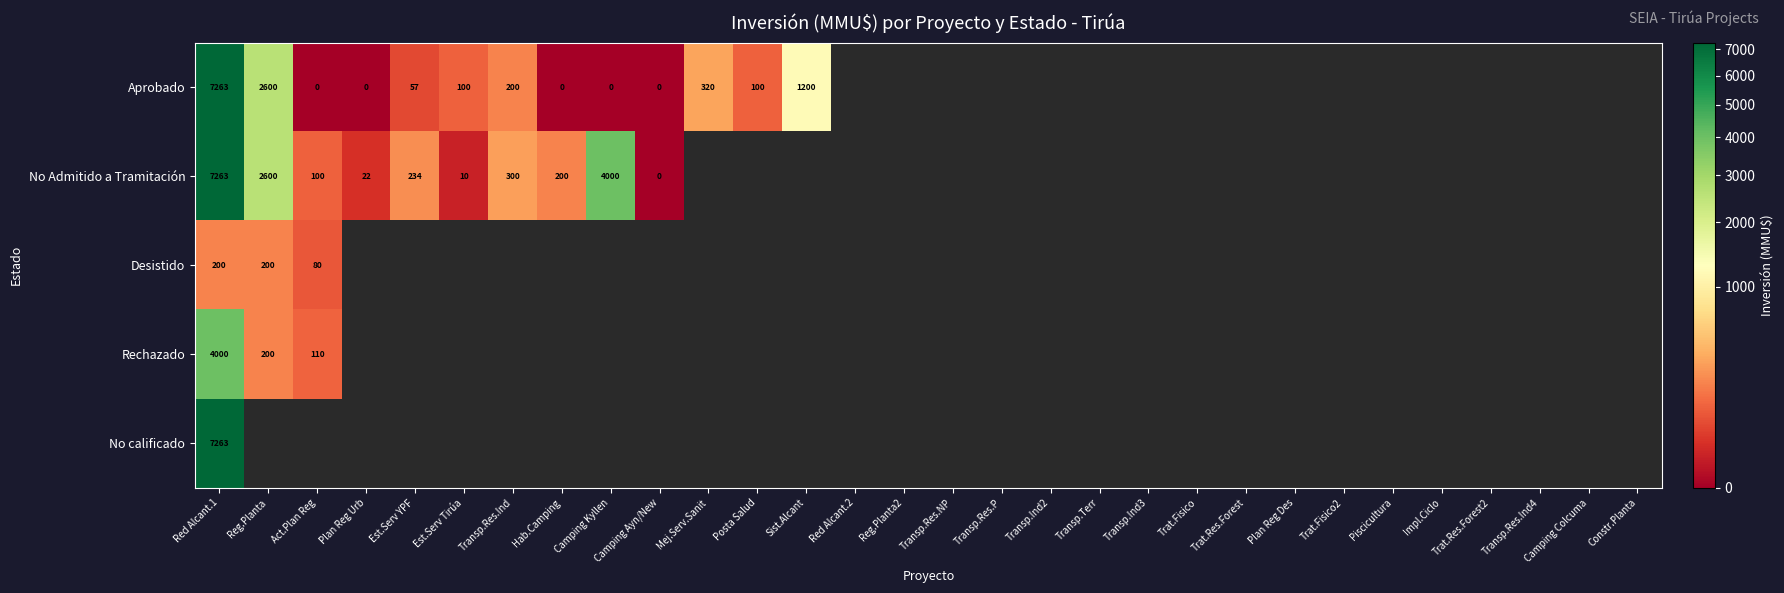

Is it true that No Admitido a Tramitación equals 2600 at Reg.Planta?

True